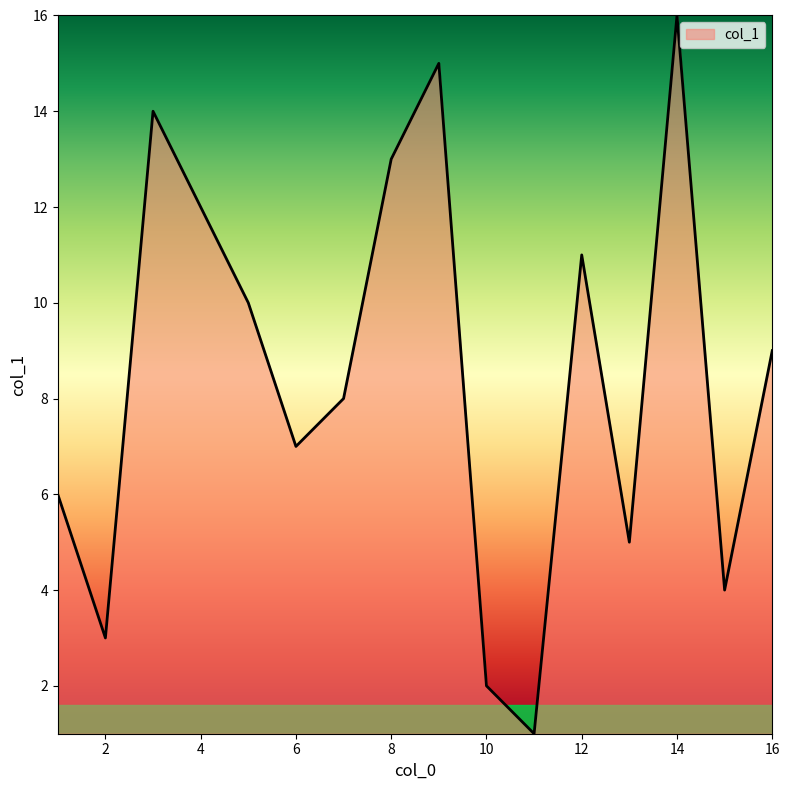

What is the difference between the maximum and minimum values?

15